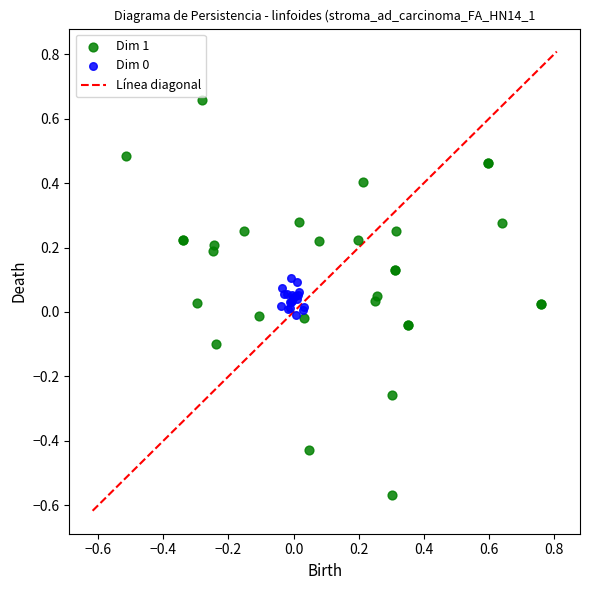

Which series contains the highest Y value?

Dim 1